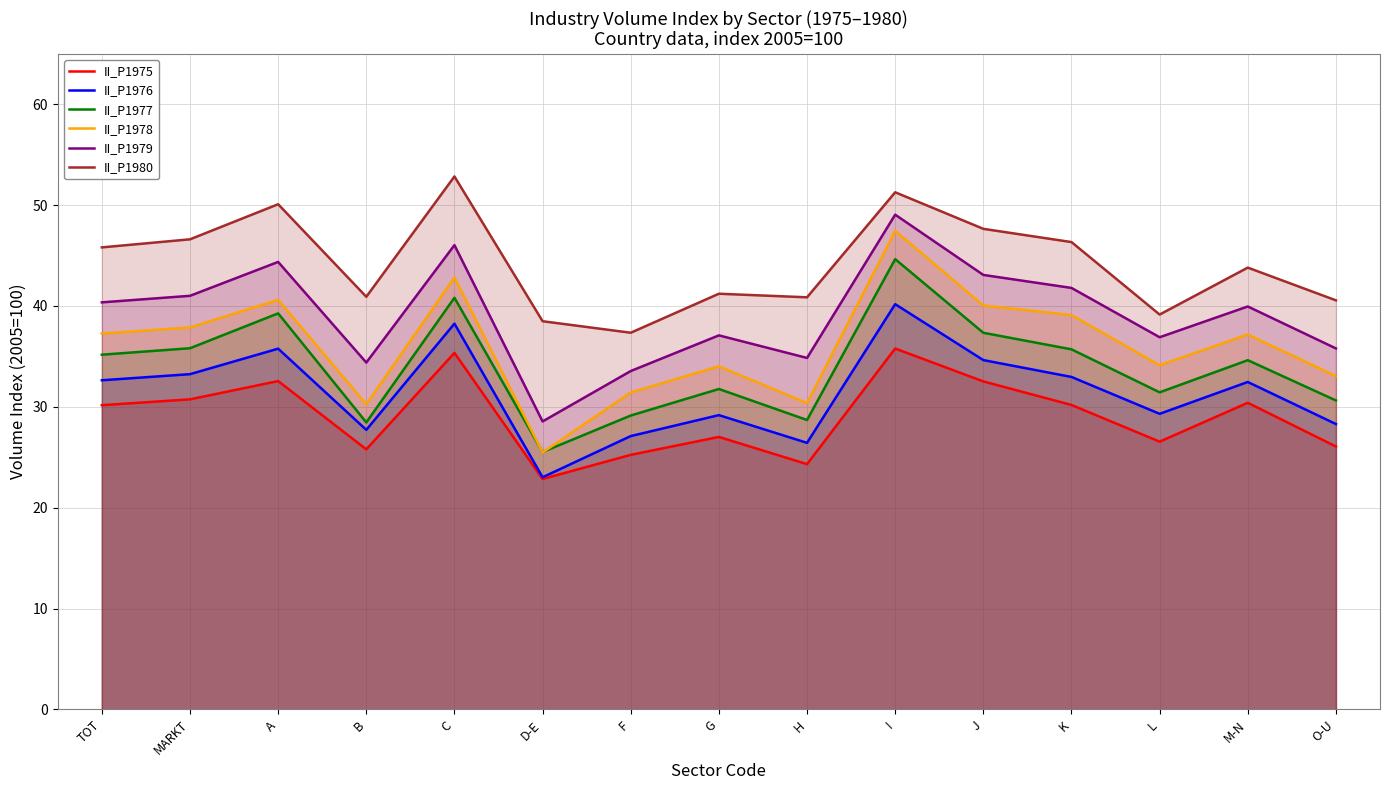

True or false: II_P1976 and II_P1975 cross at least once.

False